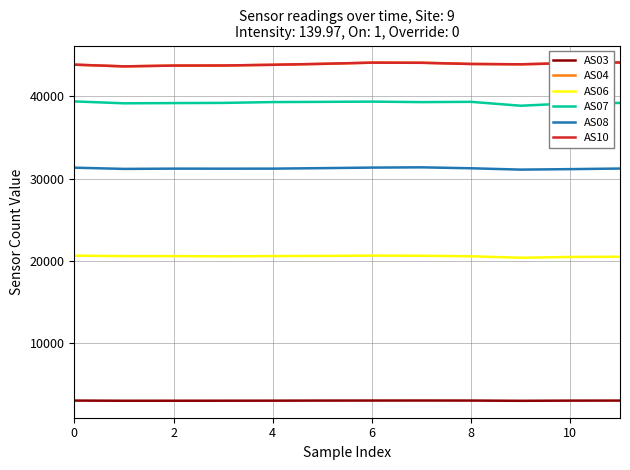

What are all the series names shown in the legend?

AS03, AS04, AS06, AS07, AS08, AS10